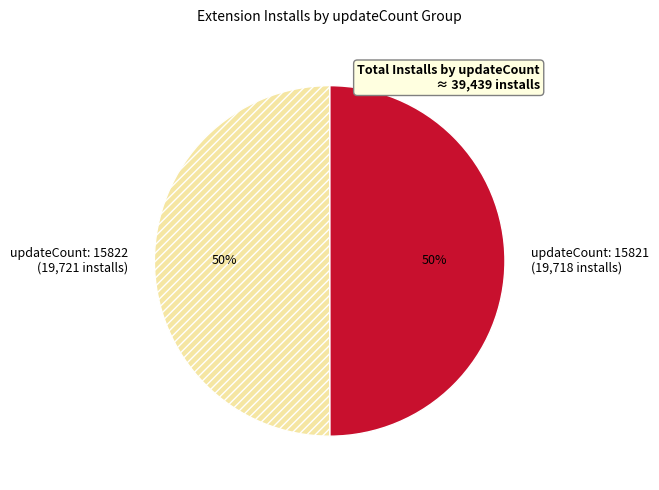

Approximately how many times larger is the value at updateCount: 15822 compared to updateCount: 15821?

1.0